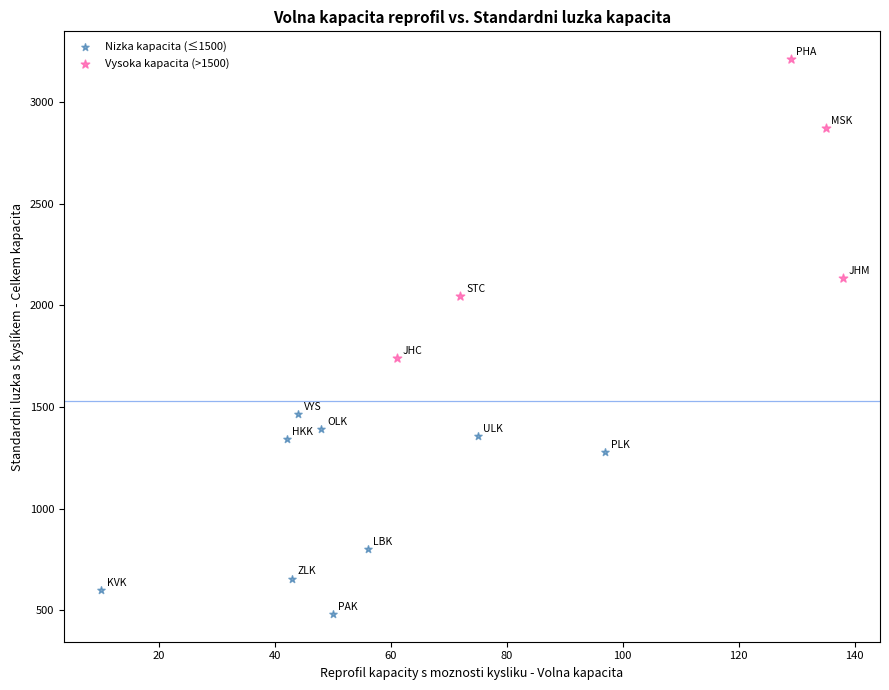

Which series contains the highest Y value?

Vysoka kapacita (>1500)